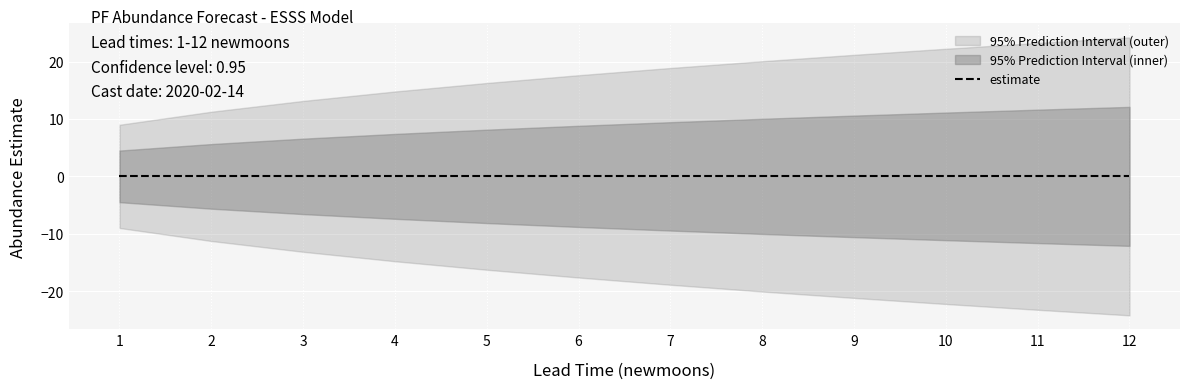

What is the difference between the highest and lowest values at 12?

48.4